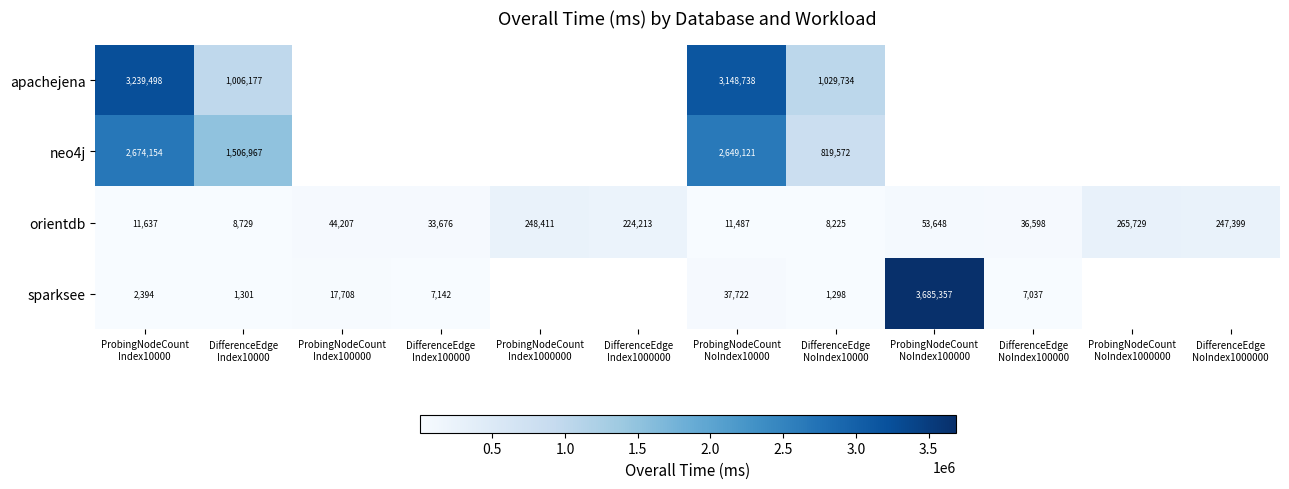

What is the difference between the maximum and minimum values in the orientdb series?

257504.0